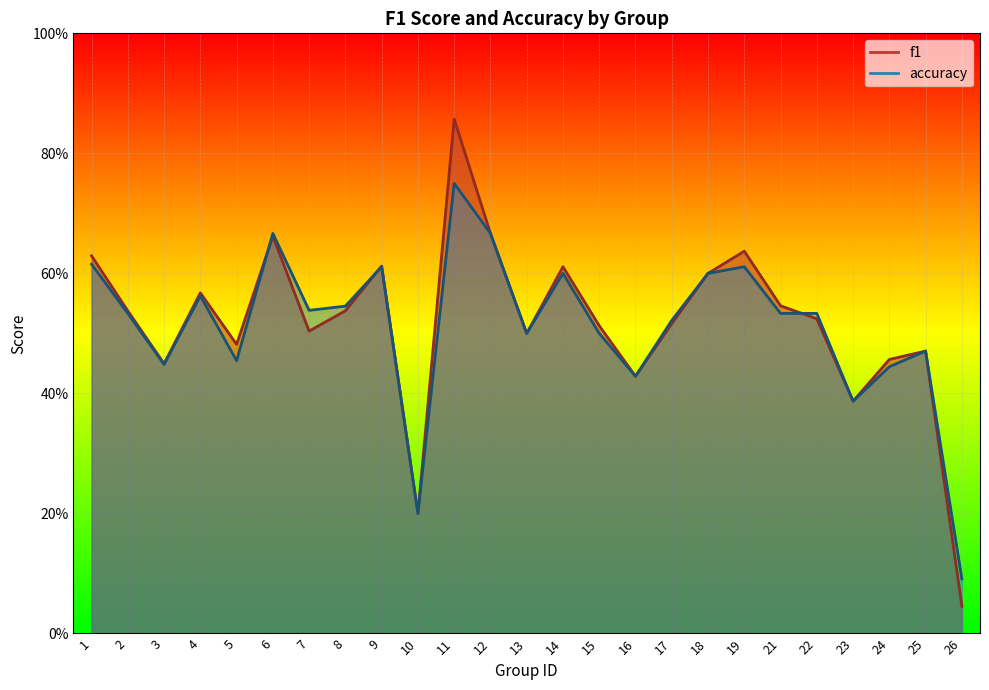

At which category does the chart reach its minimum across all series?

26